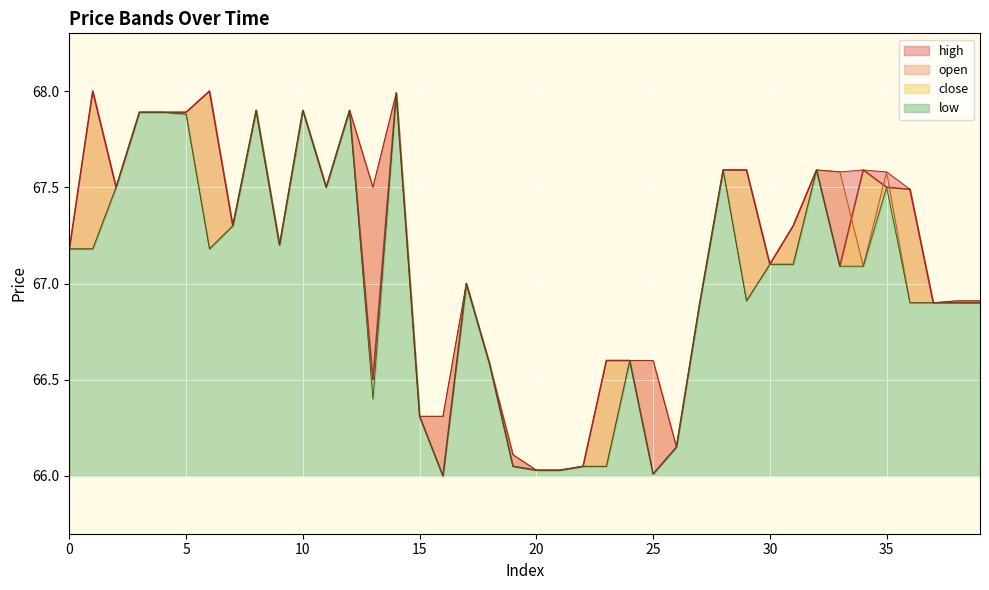

Where is the first local maximum for open?

8